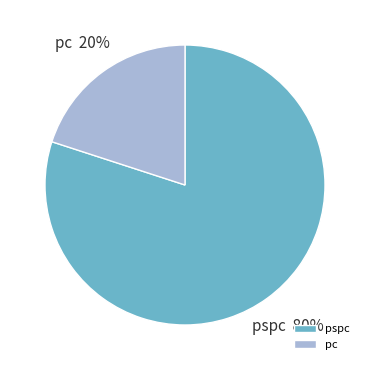

How many segments does this pie chart have?

2